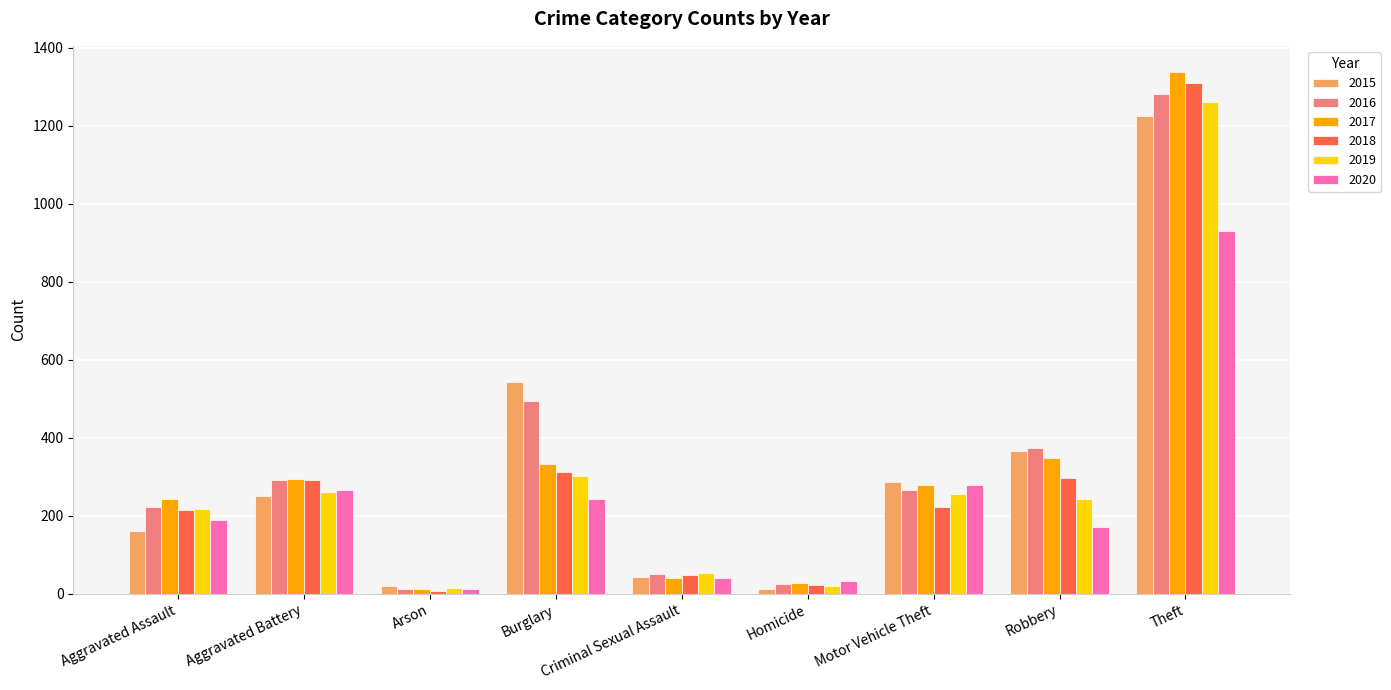

The 2018 series shows 440 at Burglary. True or false?

False